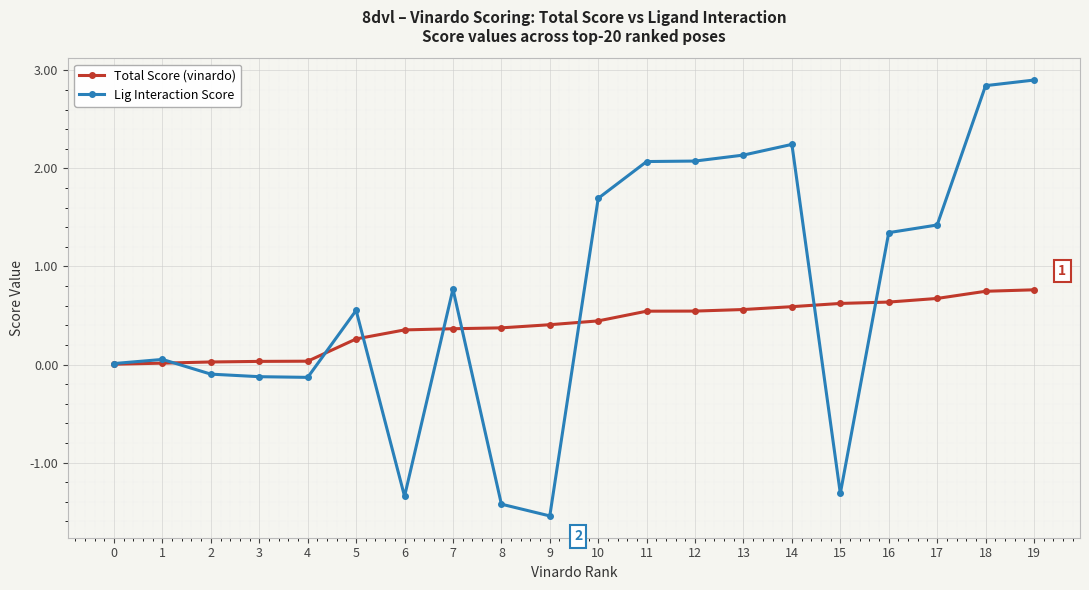

Which series has the largest total across all categories?

Lig Interaction Score